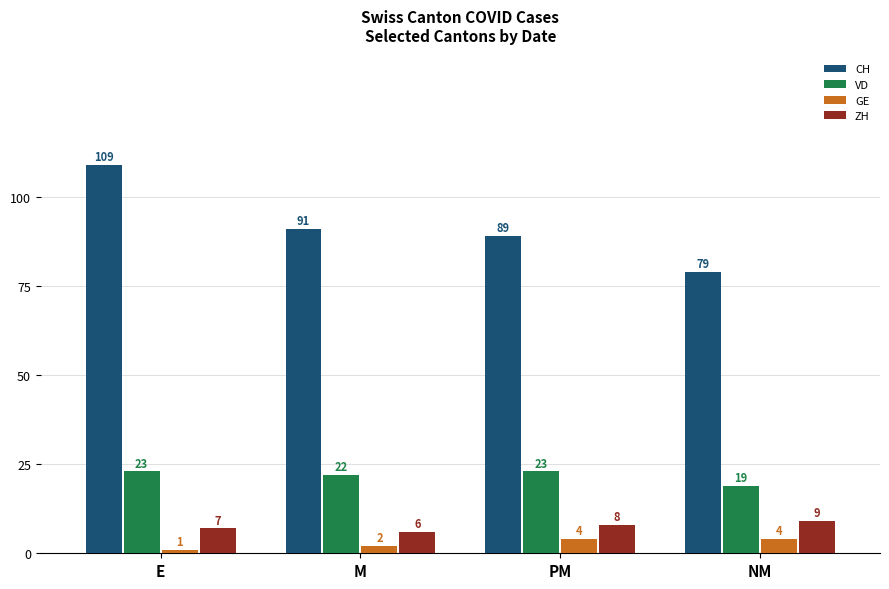

Which label corresponds to the largest value in the chart?

E